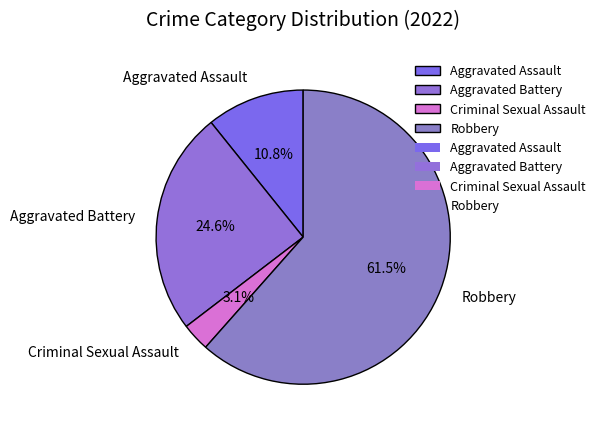

Is it true that Aggravated Battery is 36% of the pie?

False